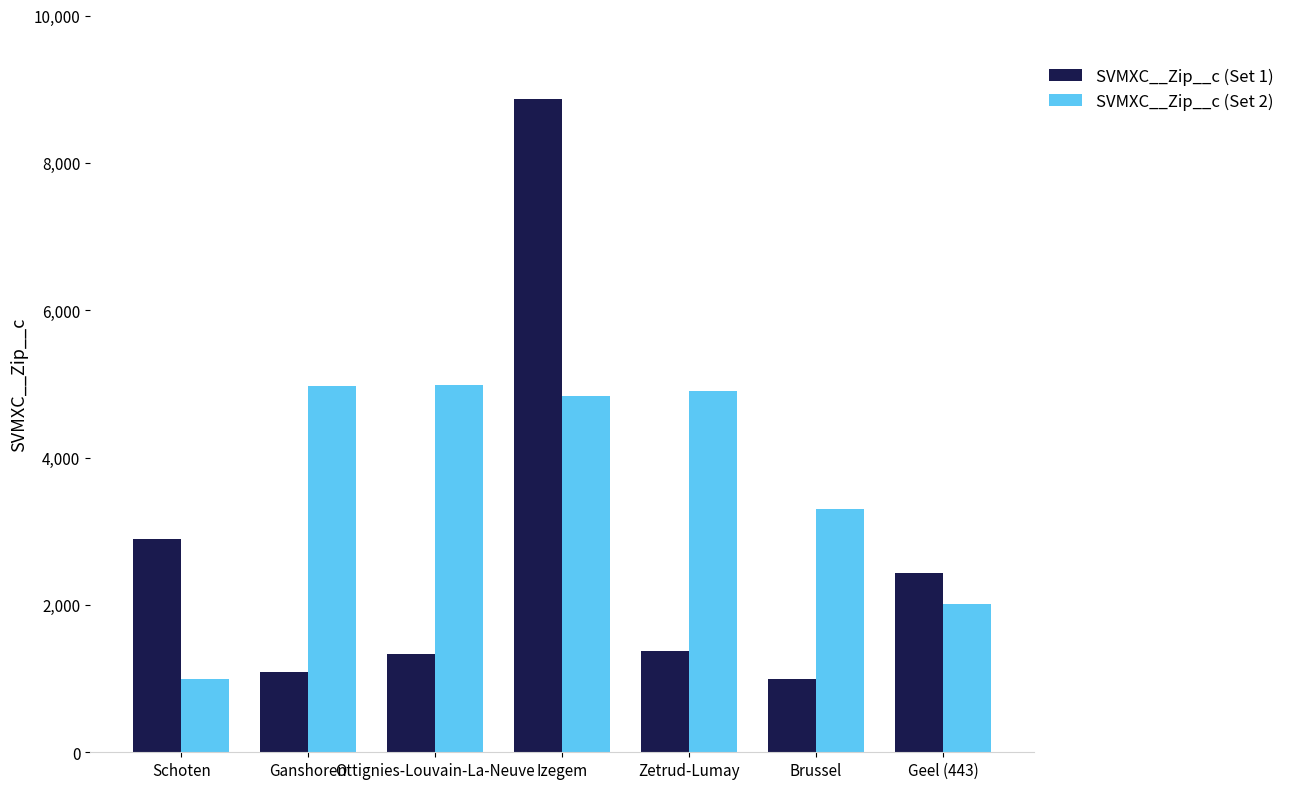

What is the minimum value for SVMXC__Zip__c (Set 2)?

1000